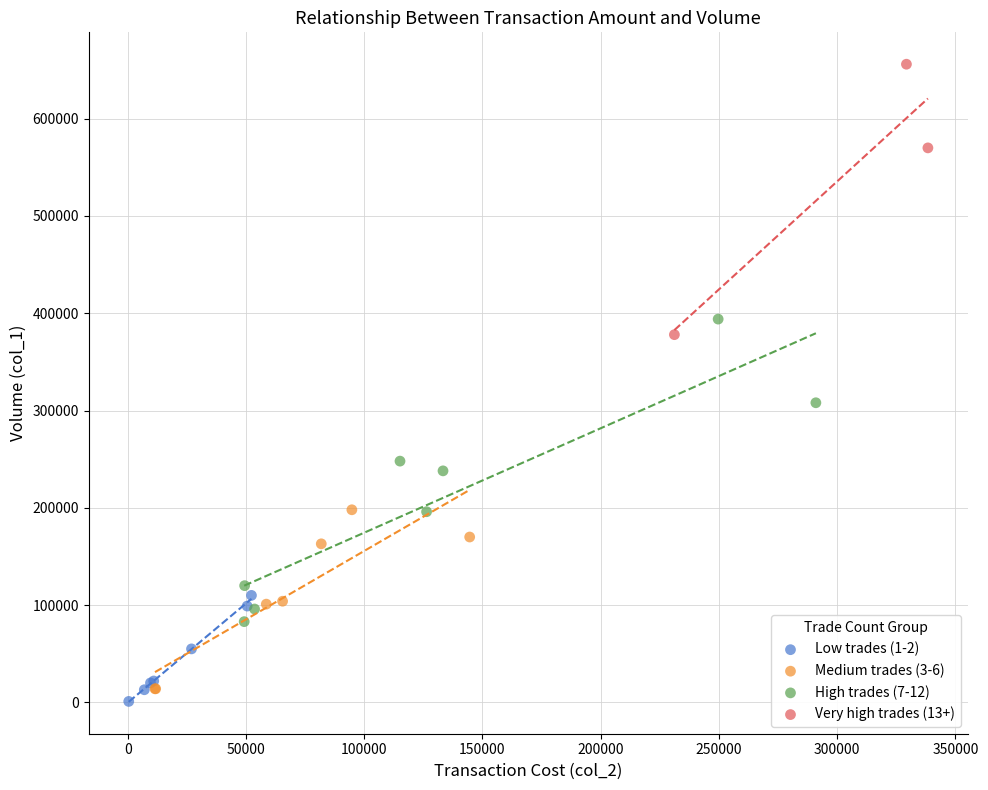

Which series has the largest Y range (max minus min)?

High trades (7-12)